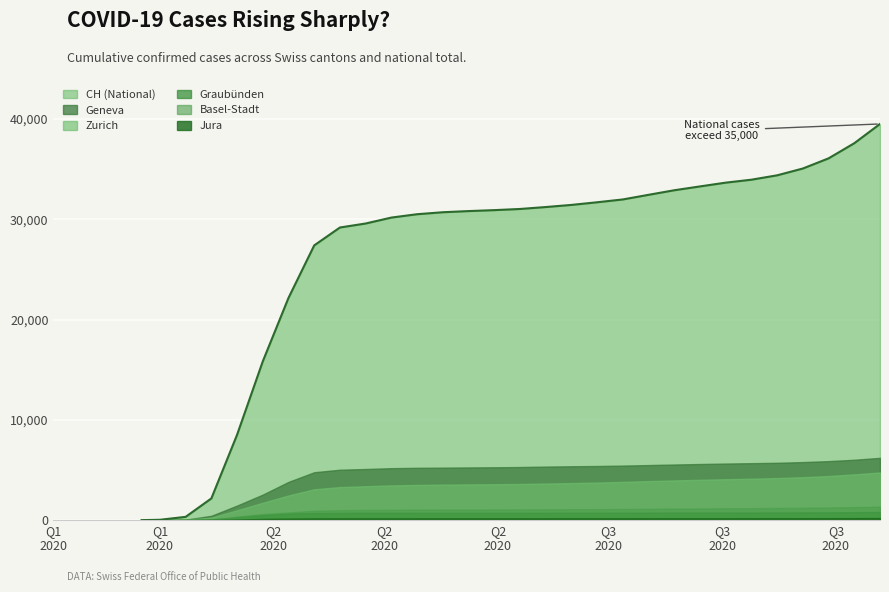

What is the difference between the maximum and minimum values in the BS series?

1345